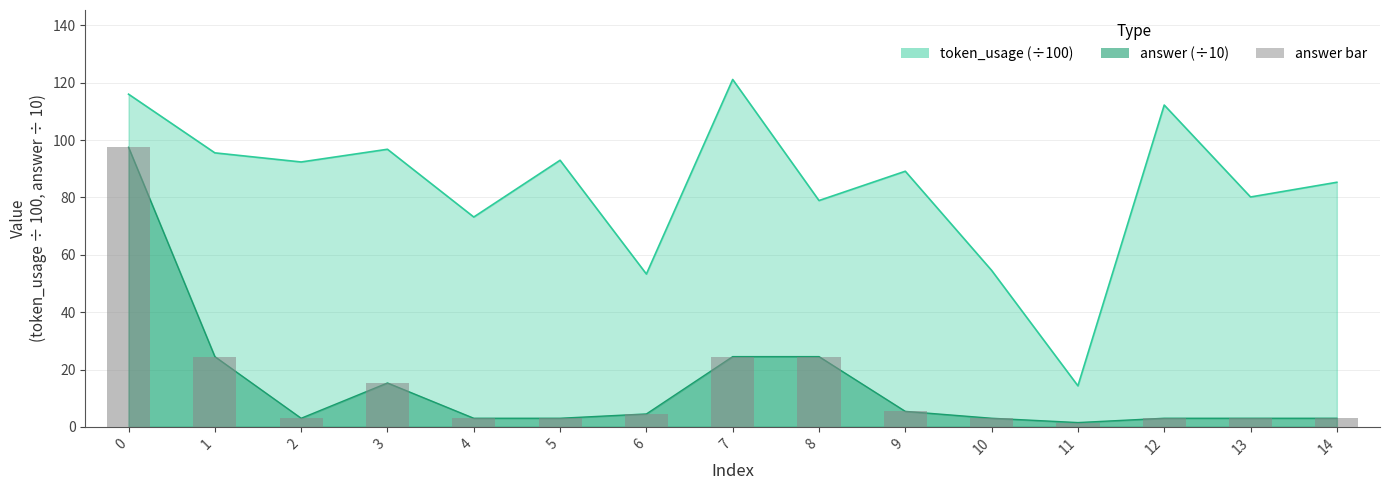

List the labels in order of value, smallest first.

11, 2, 4, 5, 10, 12, 13, 14, 6, 9, 3, 1, 7, 8, 0